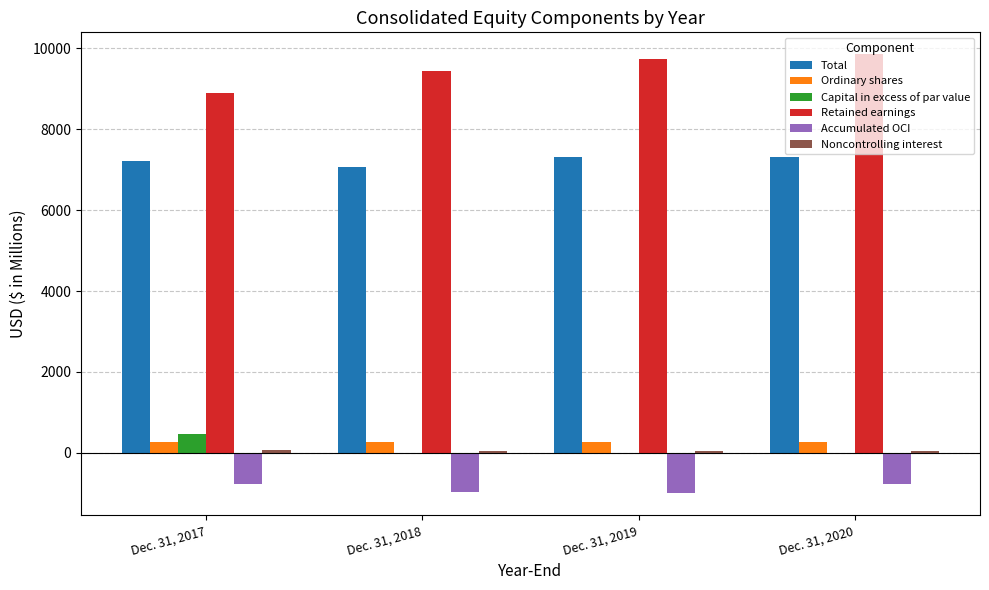

True or false: Ordinary shares has a value of 261.0 at Dec. 31, 2020.

True